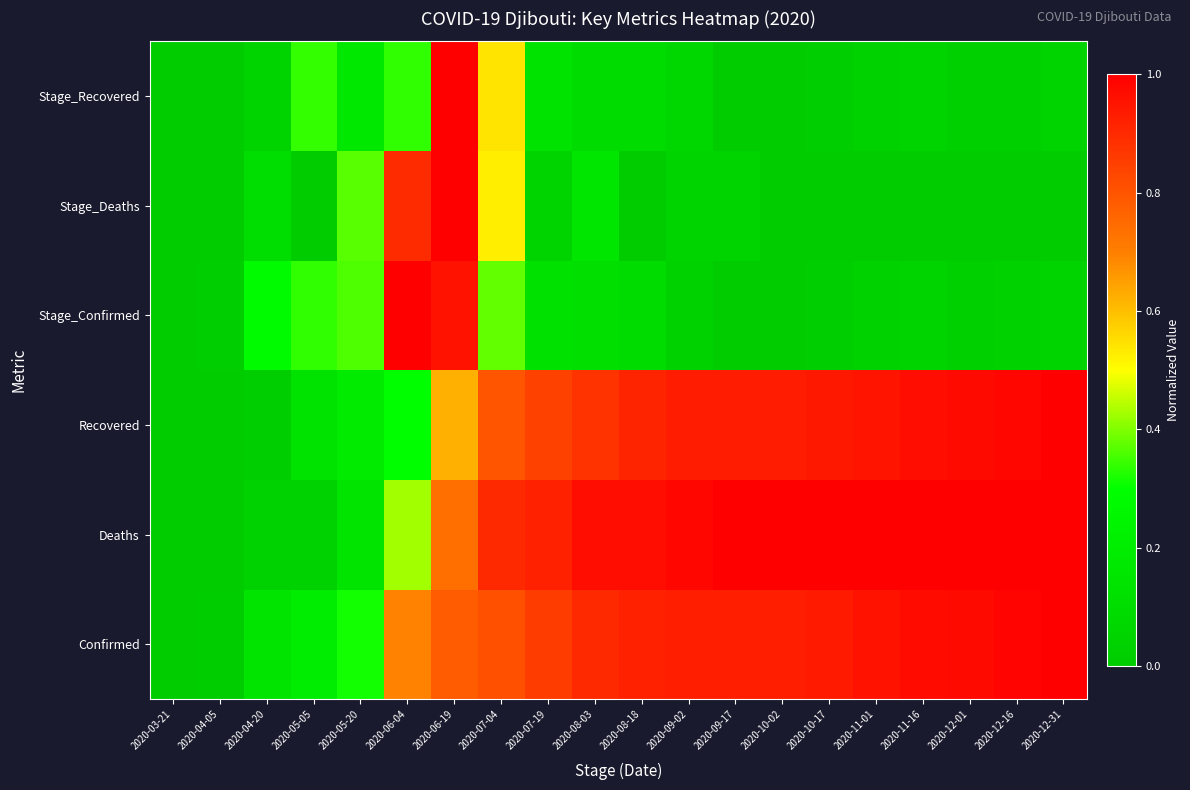

Reading left to right, list all the values displayed in this chart.

Confirmed: 2020-03-21=0.0	2020-04-05=0.0	2020-04-20=0.1	2020-05-05=0.2	2020-05-20=0.3	2020-06-04=0.7	2020-06-19=0.8	2020-07-04=0.8	2020-07-19=0.9	2020-08-03=0.9	2020-08-18=0.9	2020-09-02=0.9	2020-09-17=0.9	2020-10-02=0.9	2020-10-17=0.9	2020-11-01=1.0	2020-11-16=1.0	2020-12-01=1.0	2020-12-16=1.0	2020-12-31=1.0
Deaths: 2020-03-21=0.0	2020-04-05=0.0	2020-04-20=0.0	2020-05-05=0.0	2020-05-20=0.1	2020-06-04=0.4	2020-06-19=0.7	2020-07-04=0.9	2020-07-19=0.9	2020-08-03=1.0	2020-08-18=1.0	2020-09-02=1.0	2020-09-17=1.0	2020-10-02=1.0	2020-10-17=1.0	2020-11-01=1.0	2020-11-16=1.0	2020-12-01=1.0	2020-12-16=1.0	2020-12-31=1.0
Recovered: 2020-03-21=0.0	2020-04-05=0.0	2020-04-20=0.0	2020-05-05=0.1	2020-05-20=0.2	2020-06-04=0.3	2020-06-19=0.6	2020-07-04=0.8	2020-07-19=0.8	2020-08-03=0.9	2020-08-18=0.9	2020-09-02=0.9	2020-09-17=0.9	2020-10-02=0.9	2020-10-17=0.9	2020-11-01=1.0	2020-11-16=1.0	2020-12-01=1.0	2020-12-16=1.0	2020-12-31=1.0
Stage_Confirmed: 2020-03-21=0.0	2020-04-05=0.0	2020-04-20=0.3	2020-05-05=0.3	2020-05-20=0.4	2020-06-04=1.0	2020-06-19=1.0	2020-07-04=0.4	2020-07-19=0.1	2020-08-03=0.1	2020-08-18=0.1	2020-09-02=0.0	2020-09-17=0.0	2020-10-02=0.0	2020-10-17=0.0	2020-11-01=0.0	2020-11-16=0.0	2020-12-01=0.0	2020-12-16=0.0	2020-12-31=0.0
Stage_Deaths: 2020-03-21=0.0	2020-04-05=0.0	2020-04-20=0.1	2020-05-05=0.0	2020-05-20=0.4	2020-06-04=0.9	2020-06-19=1.0	2020-07-04=0.5	2020-07-19=0.1	2020-08-03=0.2	2020-08-18=0.0	2020-09-02=0.1	2020-09-17=0.1	2020-10-02=0.0	2020-10-17=0.0	2020-11-01=0.0	2020-11-16=0.0	2020-12-01=0.0	2020-12-16=0.0	2020-12-31=0.0
Stage_Recovered: 2020-03-21=0.0	2020-04-05=0.0	2020-04-20=0.0	2020-05-05=0.3	2020-05-20=0.2	2020-06-04=0.3	2020-06-19=1.0	2020-07-04=0.5	2020-07-19=0.1	2020-08-03=0.1	2020-08-18=0.1	2020-09-02=0.1	2020-09-17=0.0	2020-10-02=0.0	2020-10-17=0.0	2020-11-01=0.0	2020-11-16=0.1	2020-12-01=0.0	2020-12-16=0.0	2020-12-31=0.1